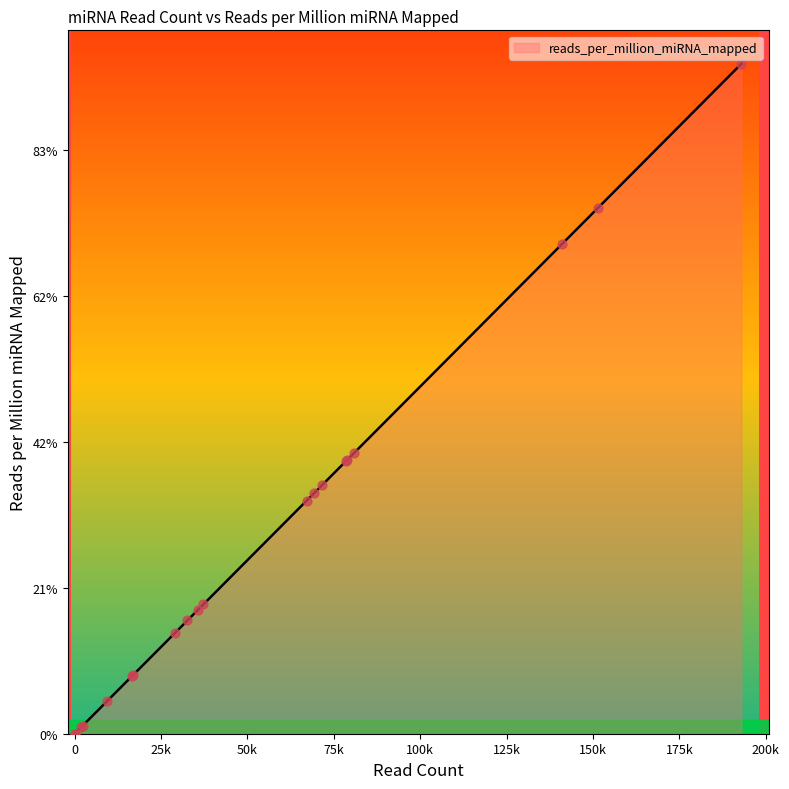

Between 35634 and 80750, which is larger?

80750